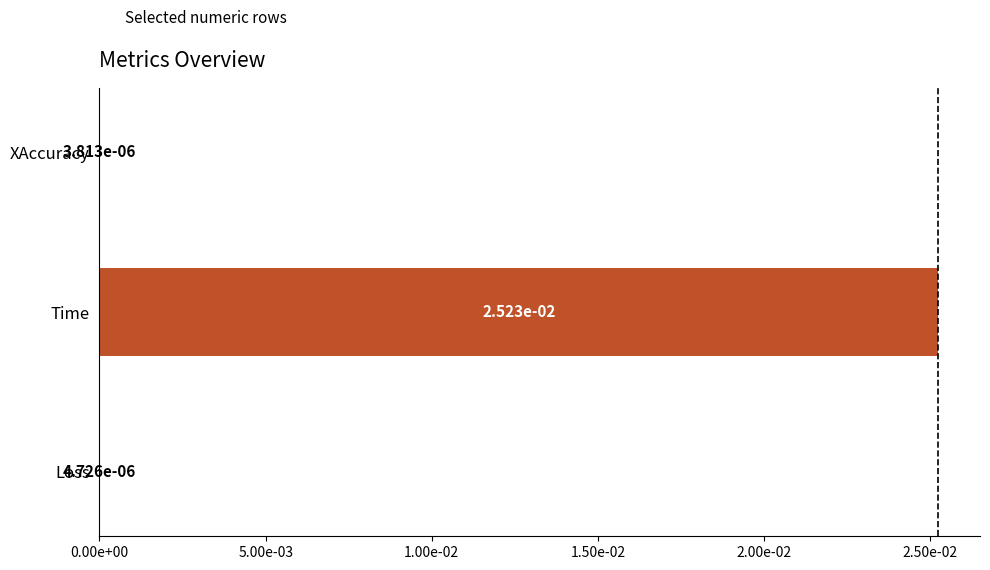

How many bars are there in total?

3